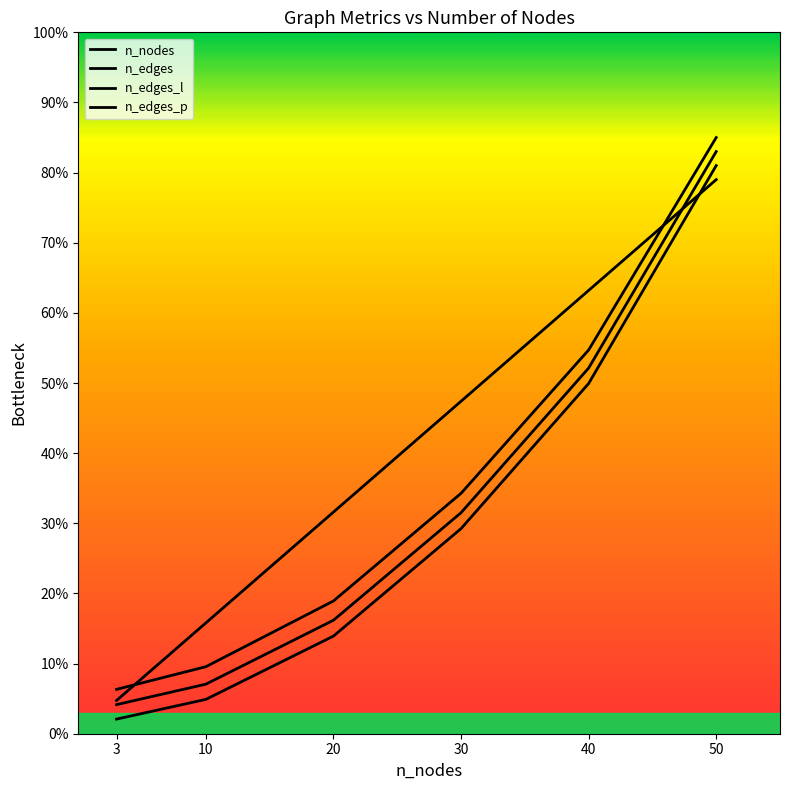

Which series has the largest range (max minus min)?

n_edges